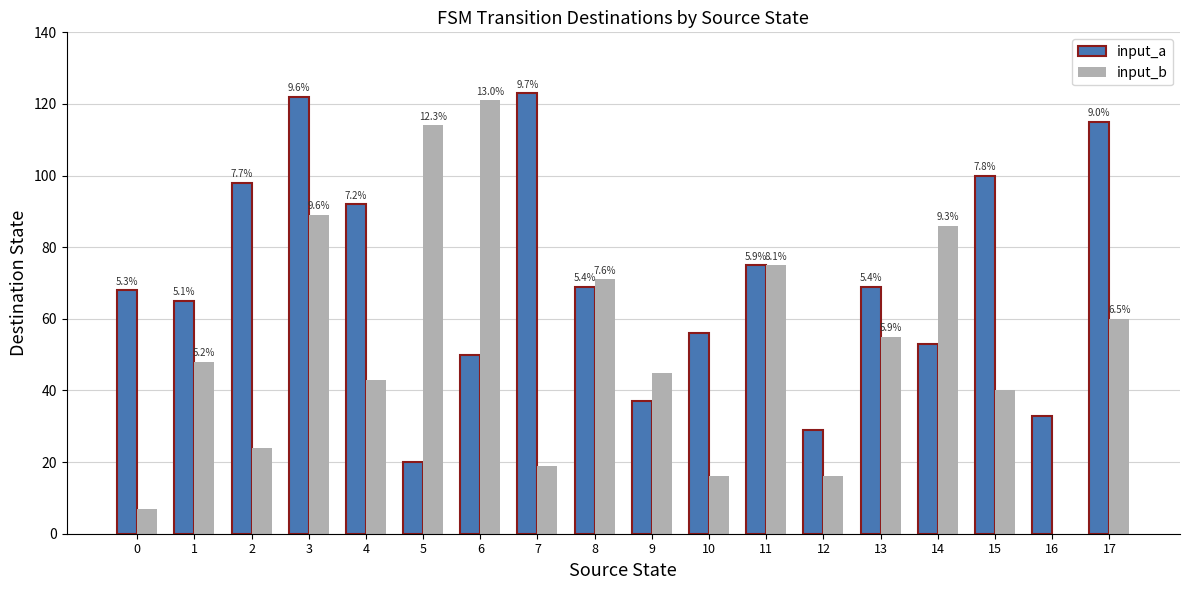

What is the spread (max minus min) of values at 3?

33